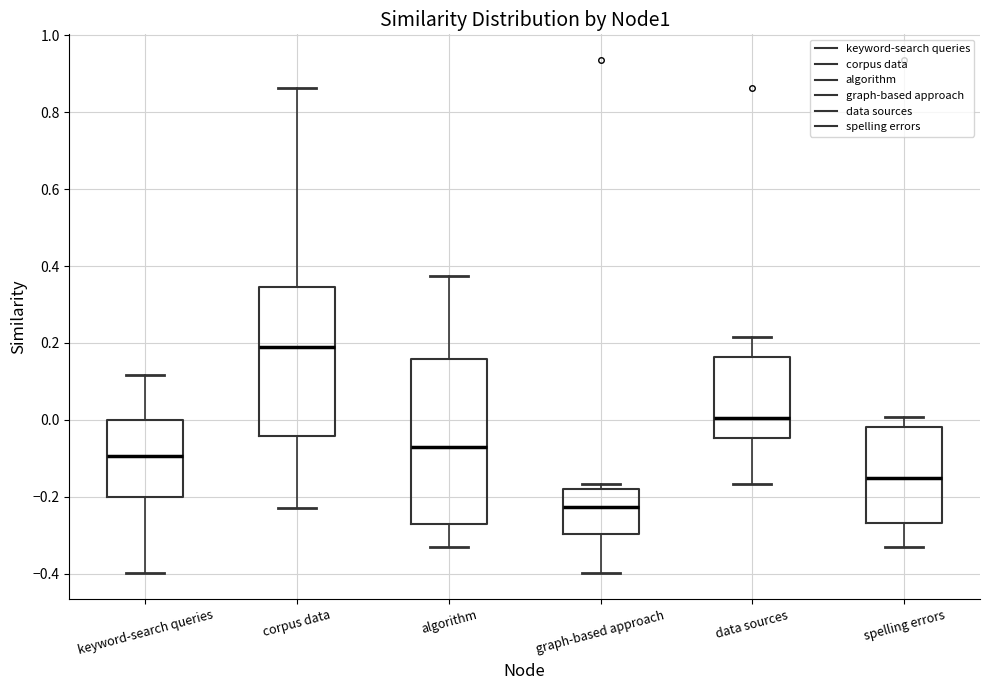

Which box has the highest median line?

corpus data